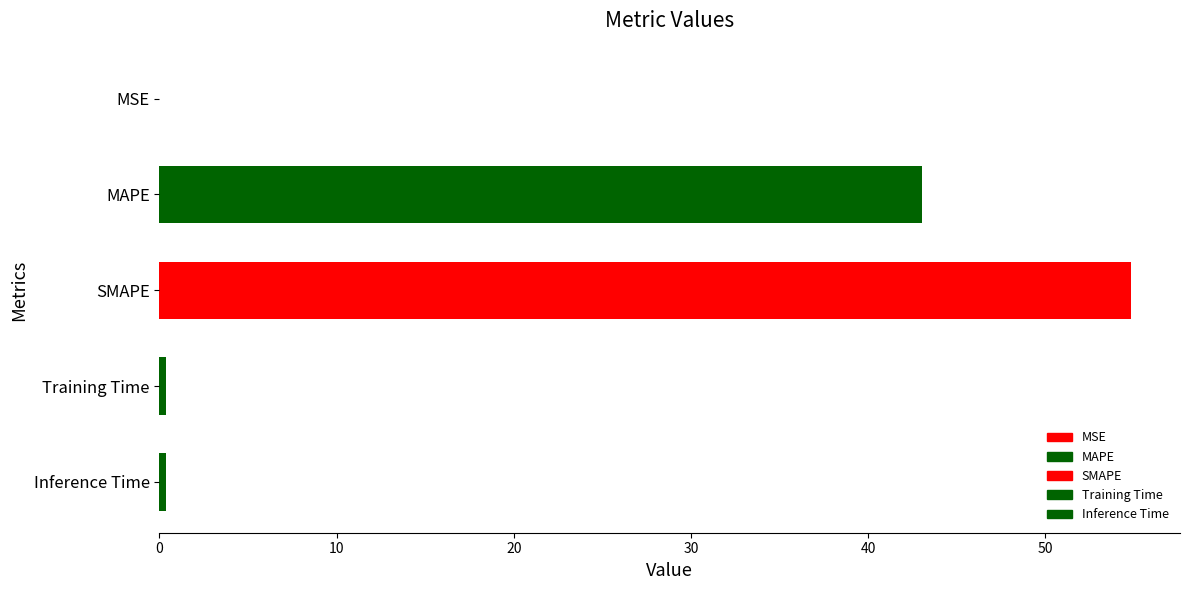

True or false: the data shows 0.4 at Training Time.

True